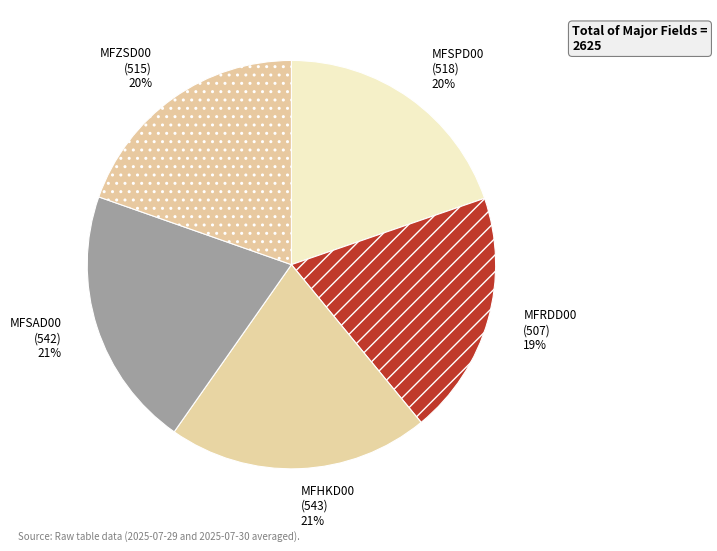

To the nearest percent, what portion does MFRDD00 represent?

19%